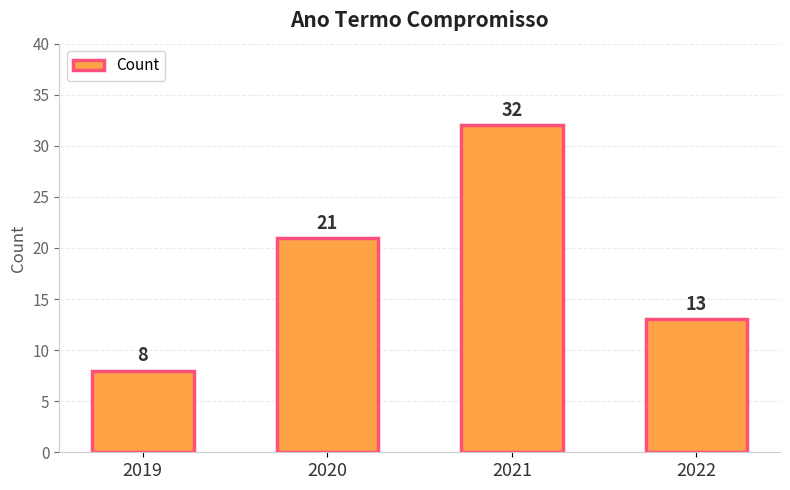

At which category does the chart reach its peak across all series?

2021